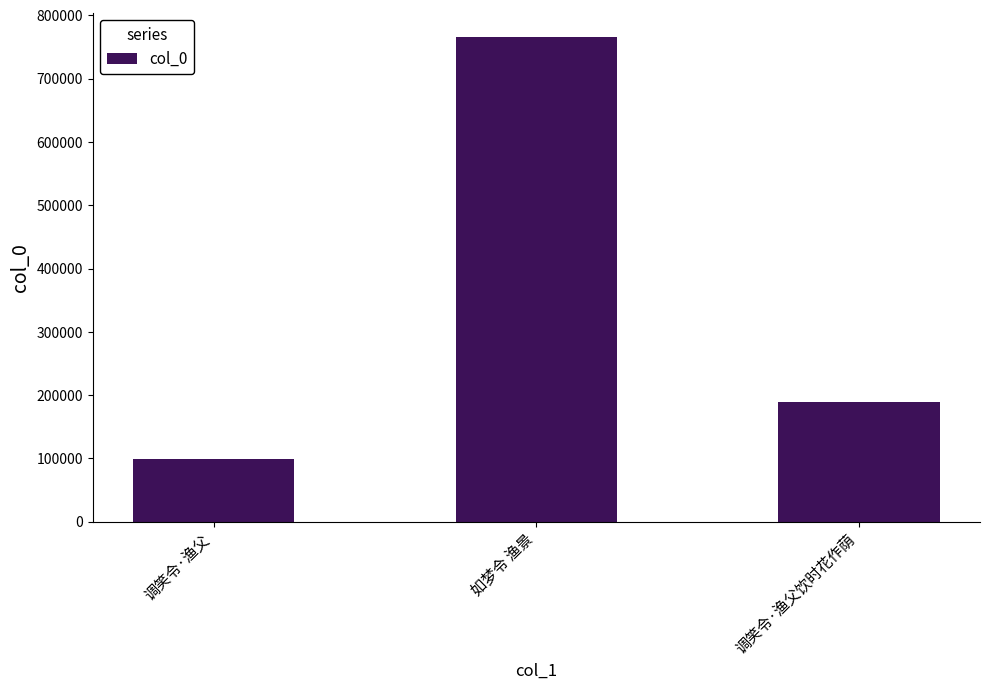

Where does the data first go above 189039?

如梦令 渔景